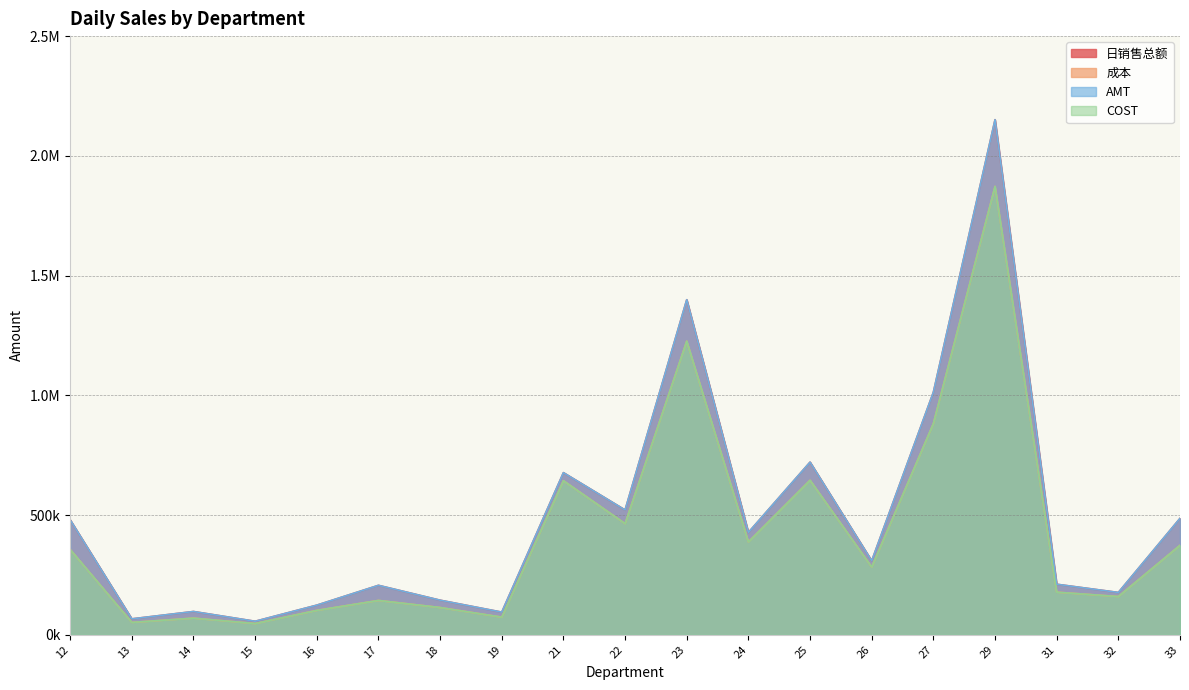

What is the value of the 成本 point at the 6th from the left?

143552.8